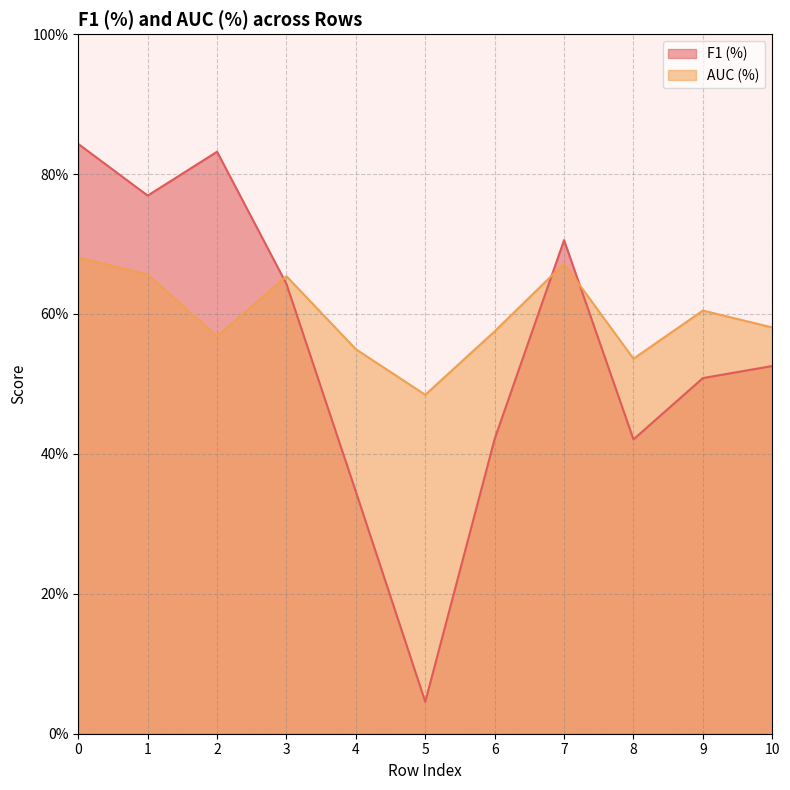

True or false: F1 (%) and AUC (%) intersect in this chart.

True